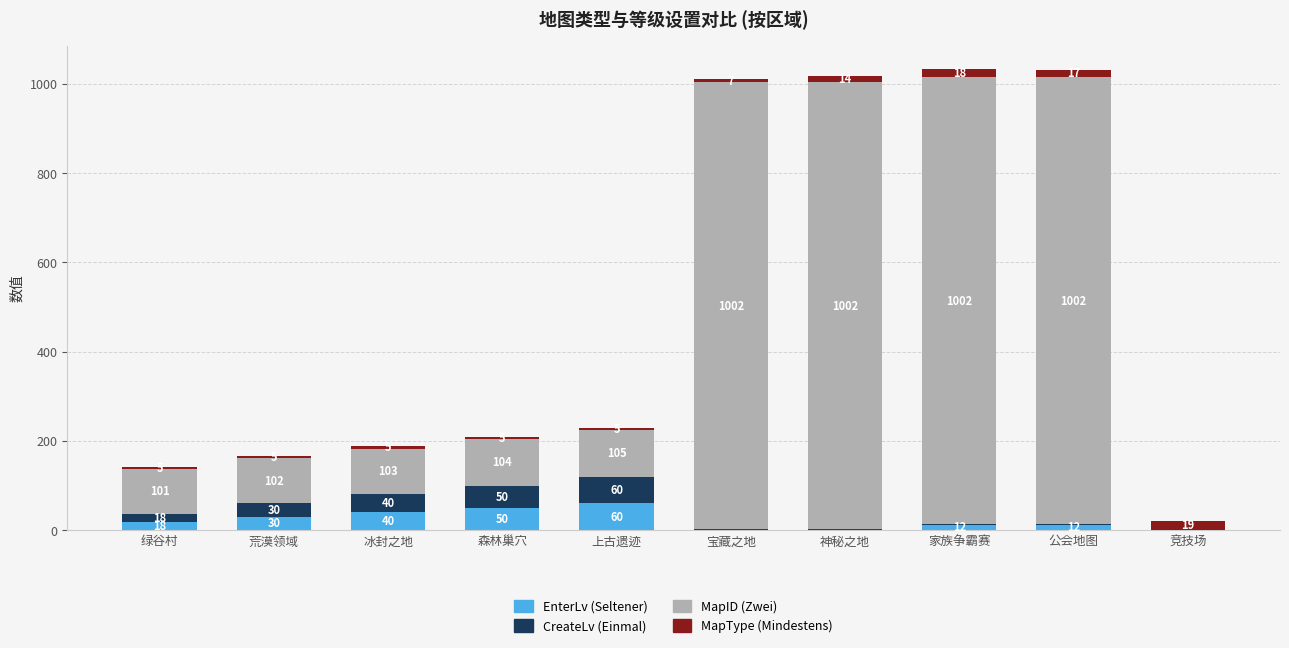

Reading right to left, what are the values for EnterLv (Seltener)?

竞技场=1	公会地图=12	家族争霸赛=12	神秘之地=1	宝藏之地=1	上古遗迹=60	森林巢穴=50	冰封之地=40	荒漠领域=30	绿谷村=18